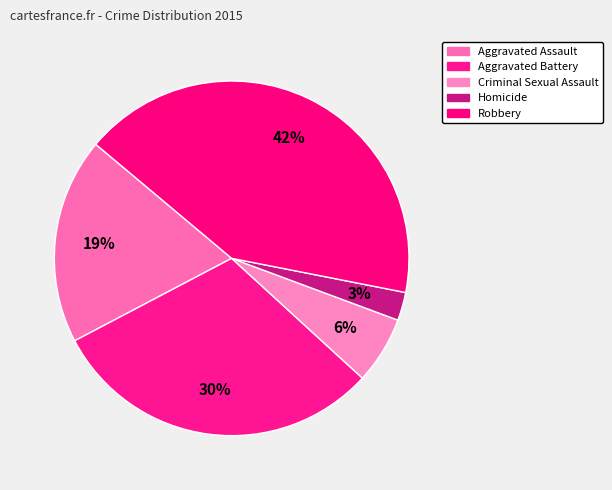

Count the number of slices in the pie.

5